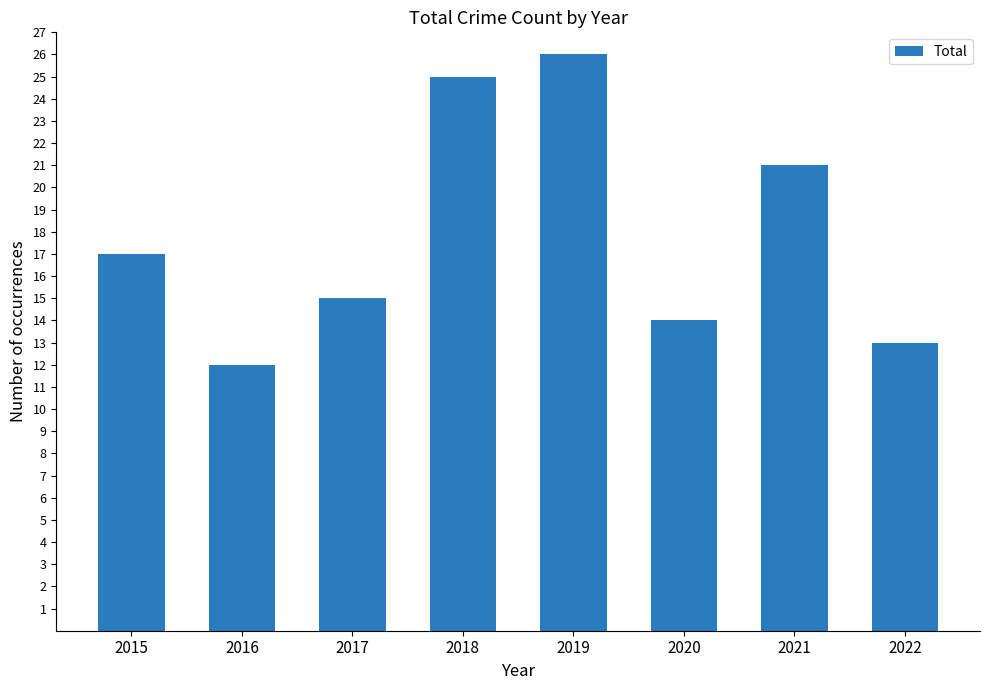

What is the minimum value shown in the chart?

12